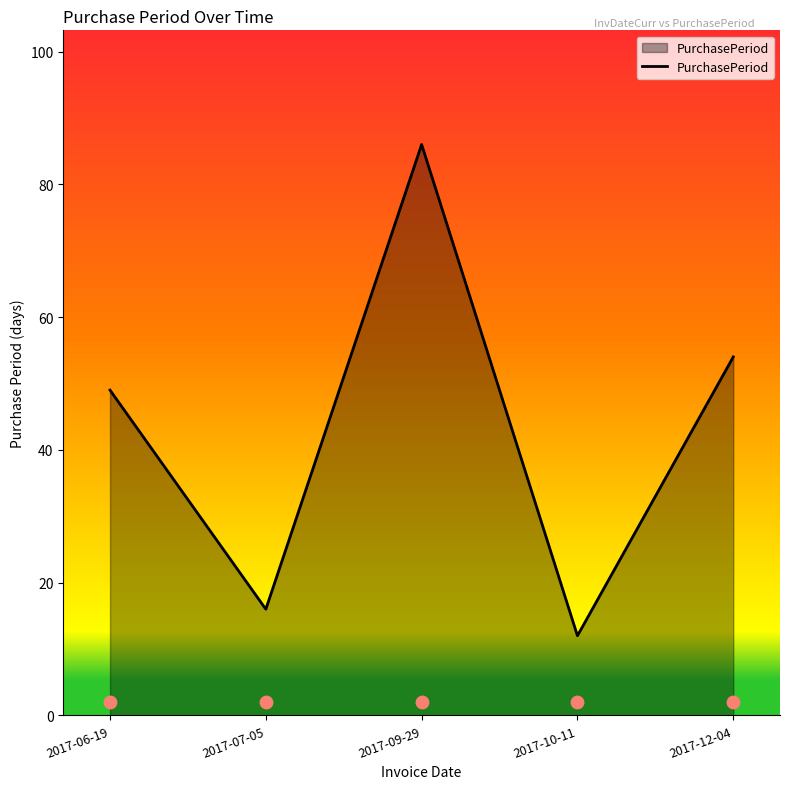

Between 2017-09-29 and 2017-06-19, which is larger?

2017-09-29